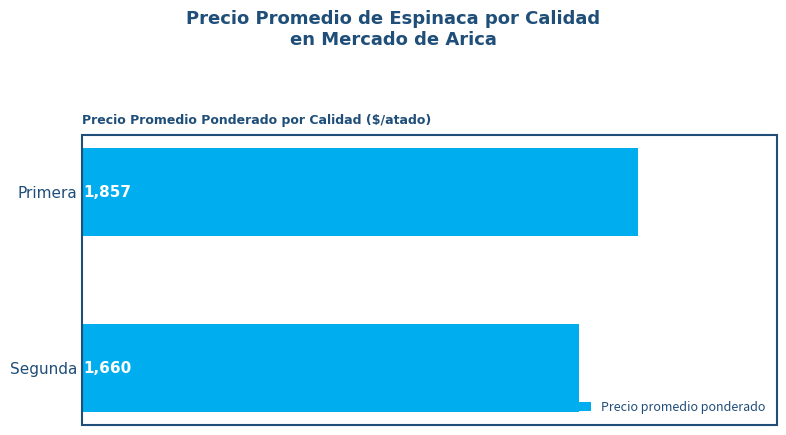

List the labels in order of value, smallest first.

Segunda, Primera